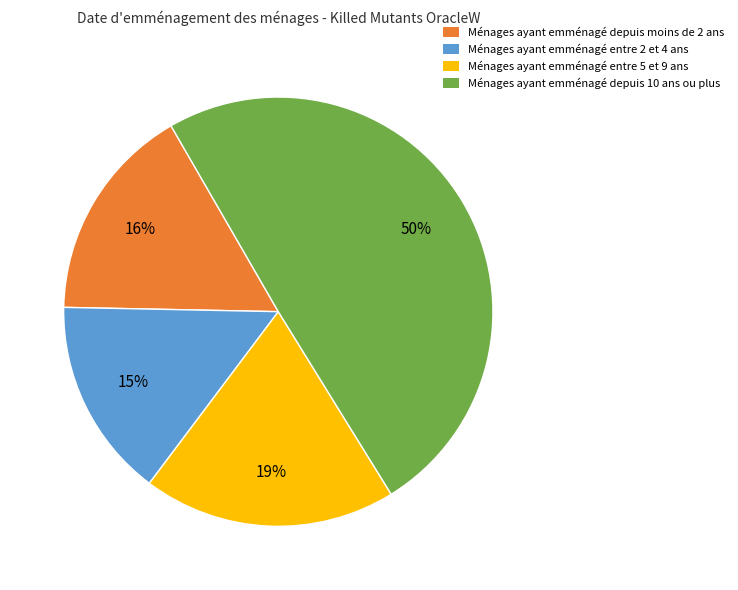

To the nearest percent, what is the average slice percentage?

25%